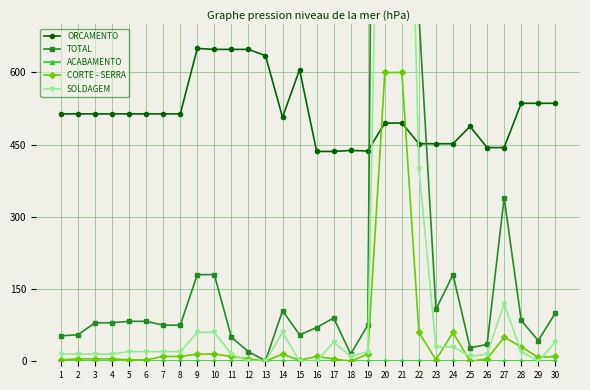

Rank the categories by CORTE - SERRA value from highest to lowest.

20, 21, 22, 24, 27, 28, 9, 10, 14, 19, 7, 8, 11, 16, 30, 29, 2, 3, 4, 12, 17, 26, 1, 5, 6, 23, 15, 13, 18, 25